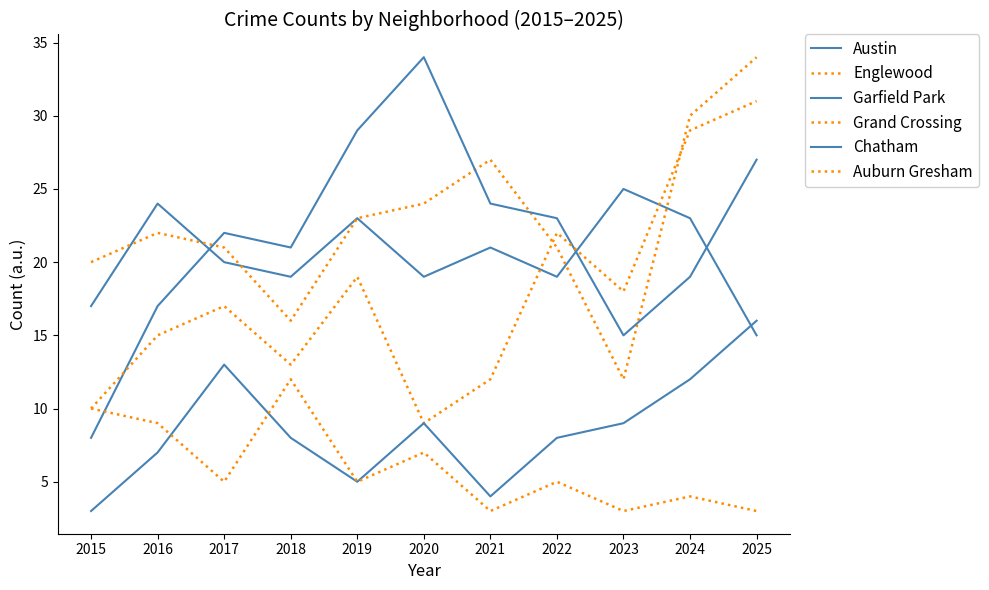

Does the chart have visible grid lines?

No